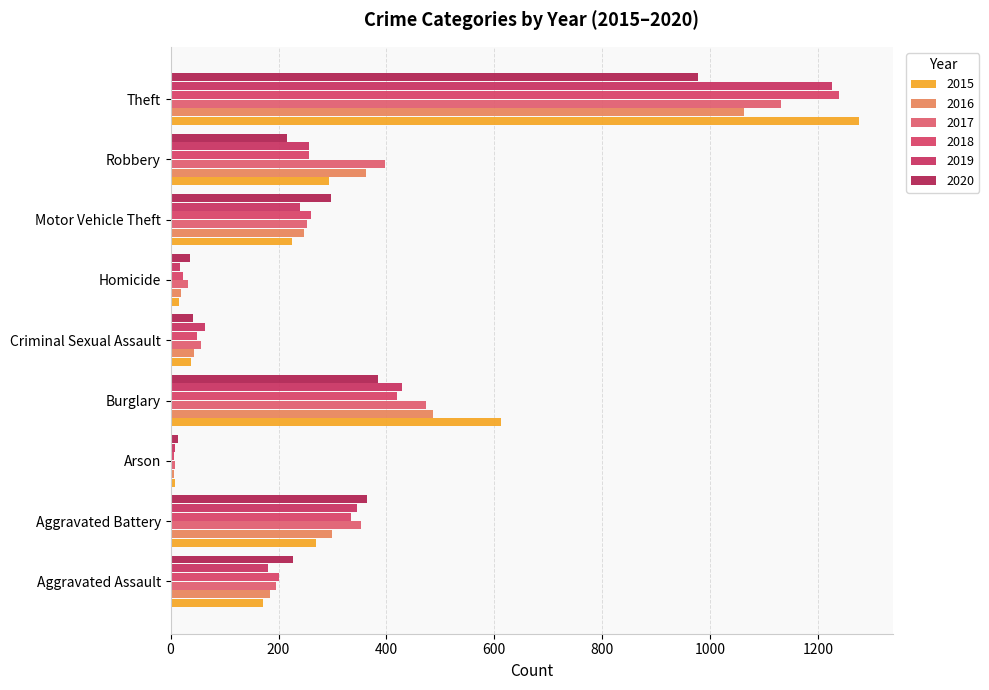

What is the label of the 4th bar from the right?

Homicide